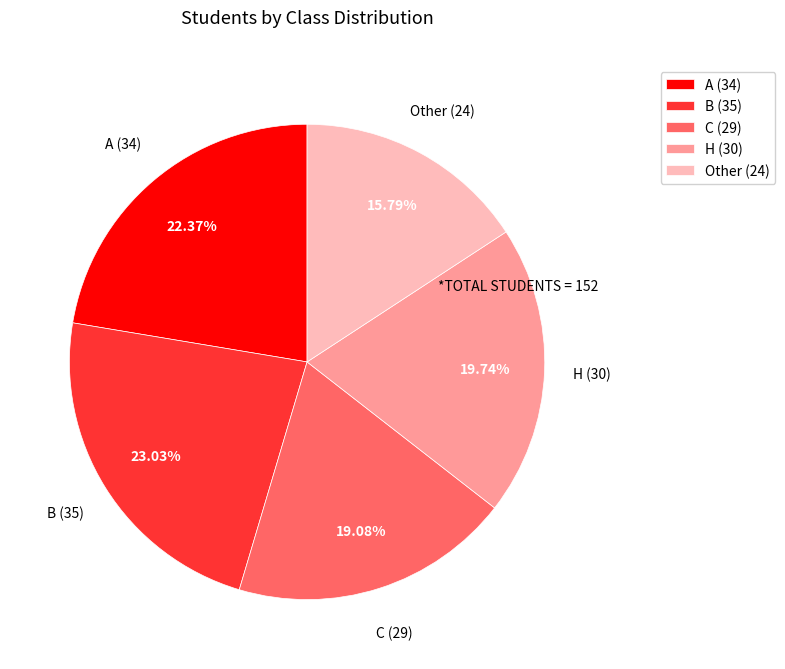

True or false: H accounts for 9% of the total.

False